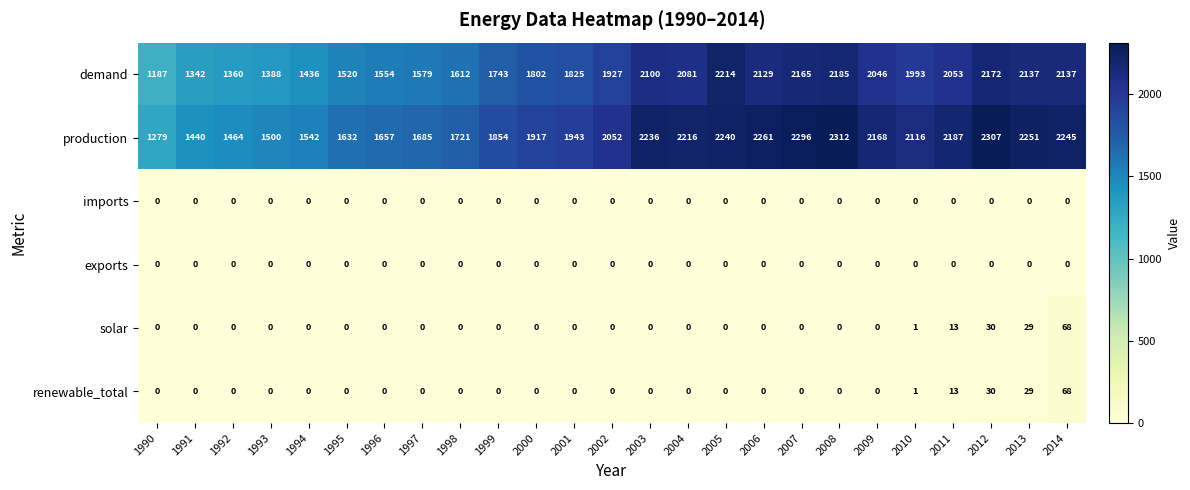

What is the difference between the highest and lowest values at 2009?

2168